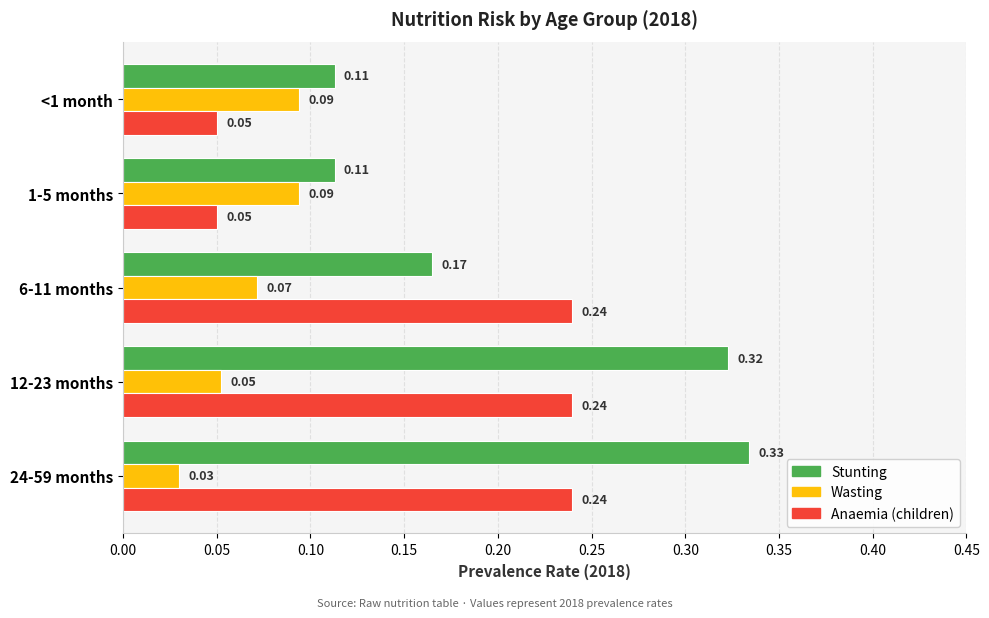

What is the sum of all Stunting values?

1.0